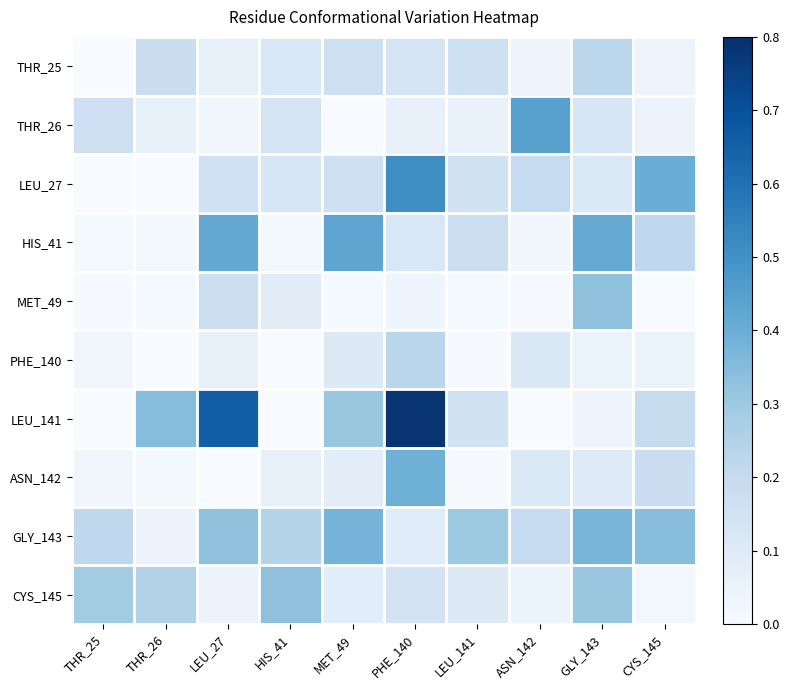

Which series has the largest total across all categories?

GLY_143